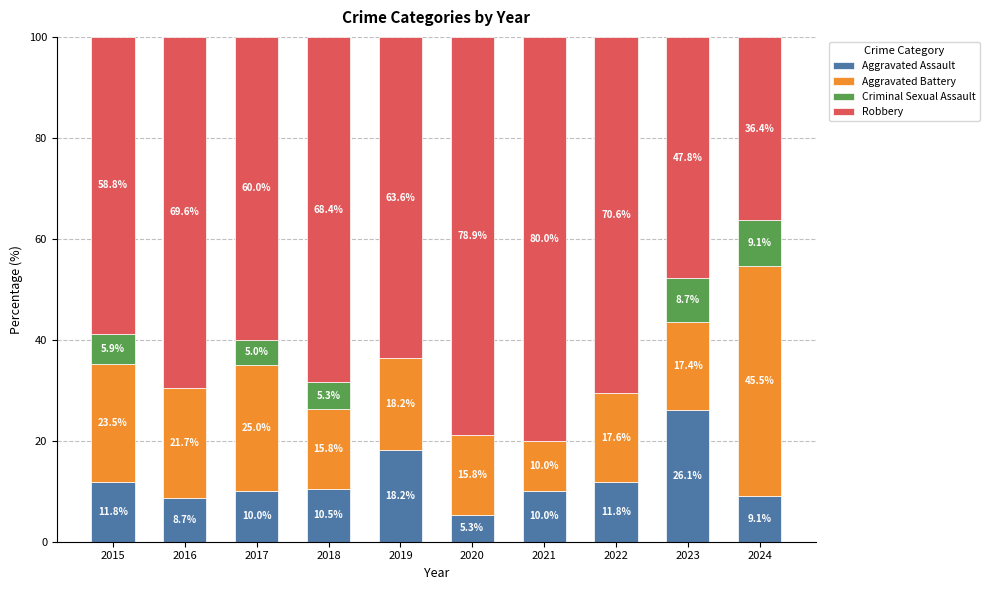

What is the sum of the Aggravated Assault values at 2016 and 2022?

20.5